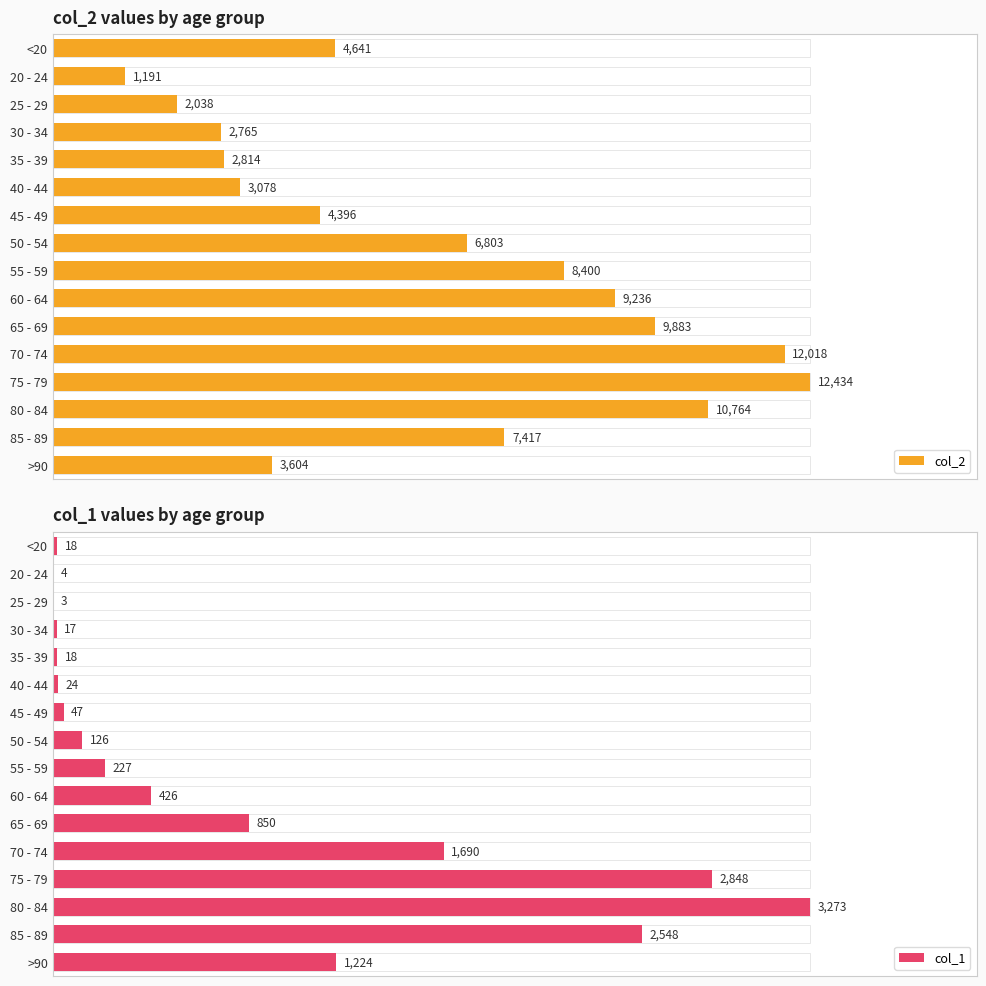

Reading right to left, list all the values displayed in this chart.

col_2: 3604	7417	10764	12434	12018	9883	9236	8400	6803	4396	3078	2814	2765	2038	1191	4641
col_1: 1224	2548	3273	2848	1690	850	426	227	126	47	24	18	17	3	4	18